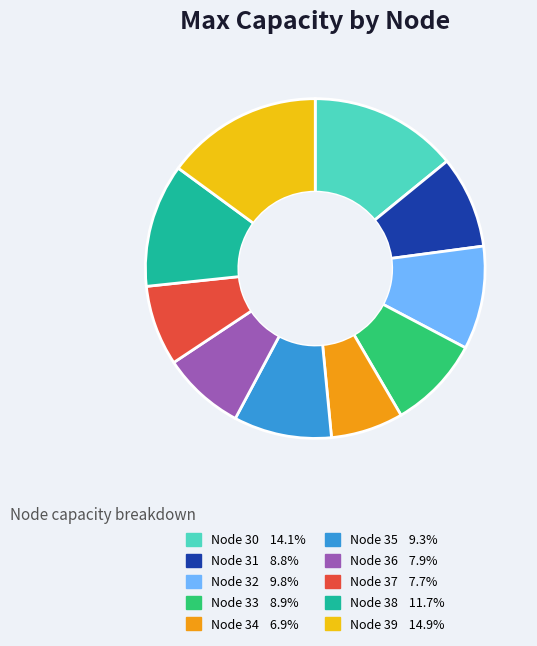

Which has a higher value, Node 33 or Node 36?

Node 33